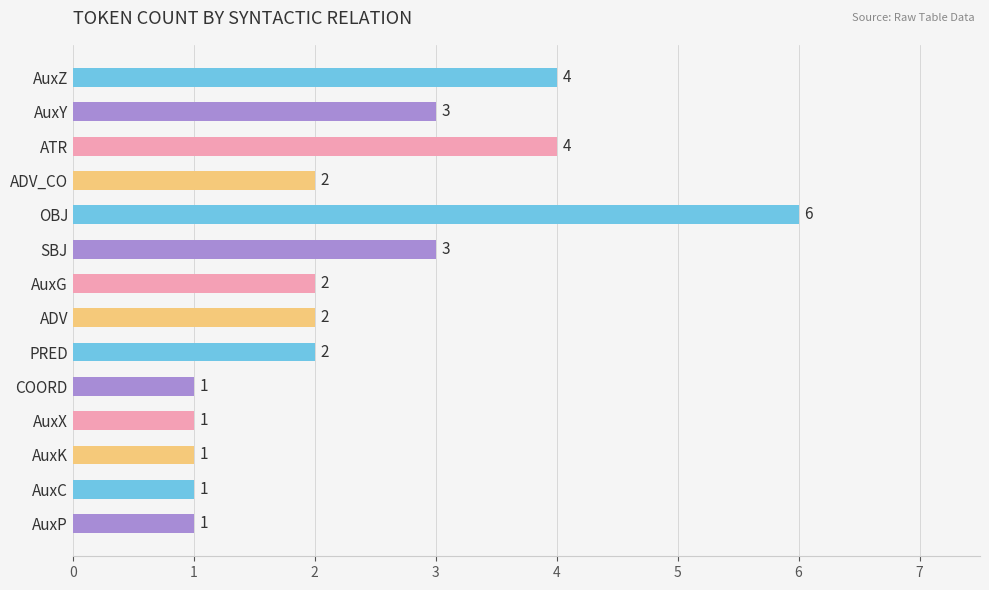

The value at ATR is 4. True or false?

True